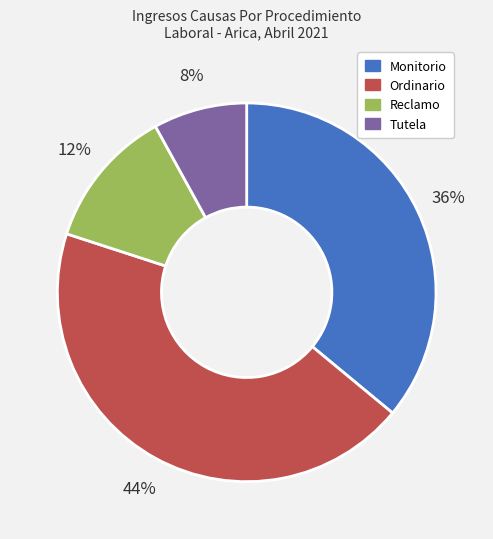

Does Tutela represent more than half of the total?

No